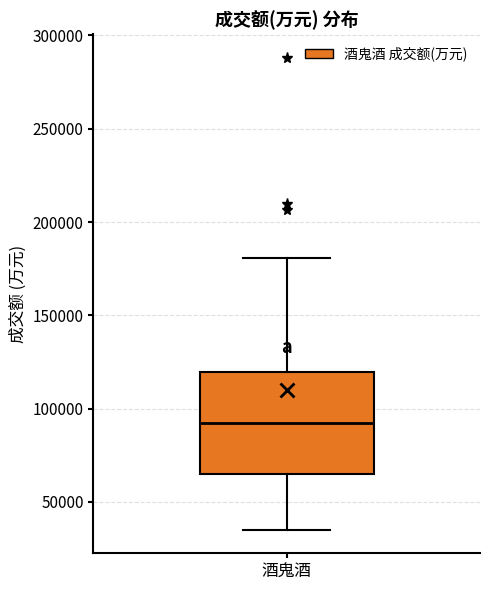

Where does the lower whisker of the box for 酒鬼酒 end on the y-axis? The values are not printed on the chart, so give them approximately, as read against the axis.

35000